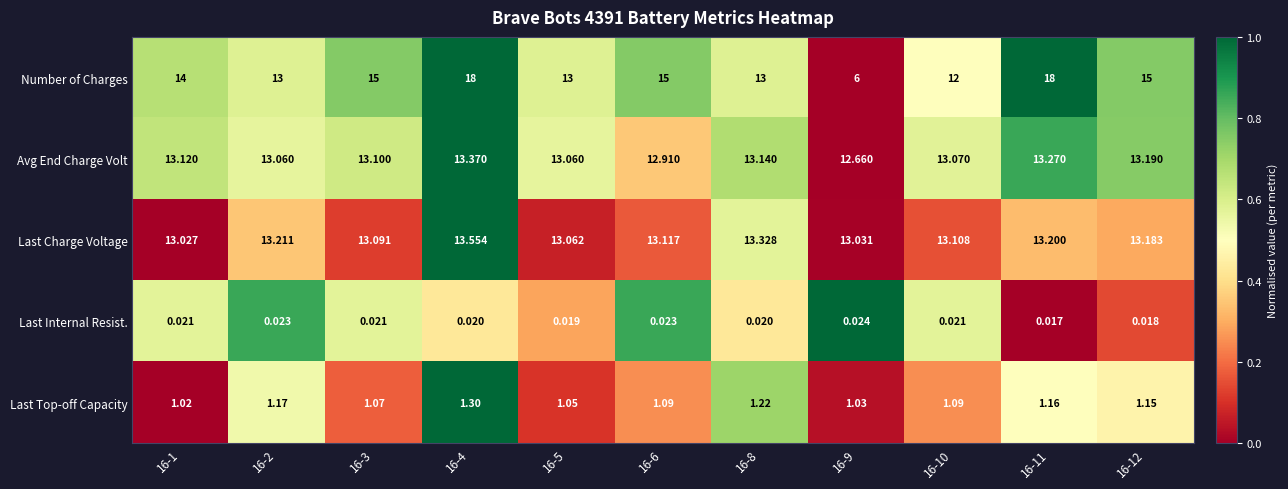

Which series has the largest range (max minus min)?

Number of Charges